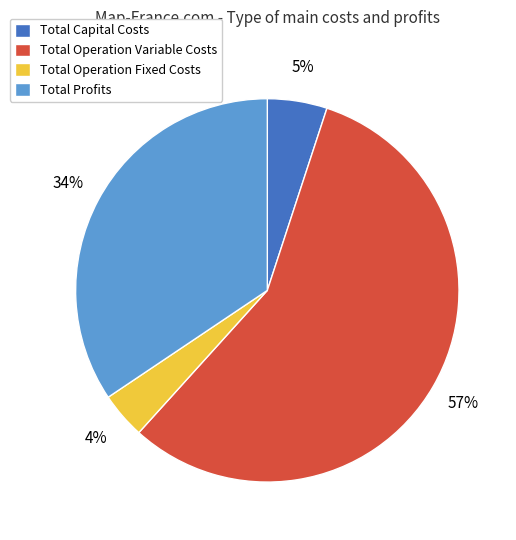

Rank the categories by value from lowest to highest.

Total Operation Fixed Costs, Total Capital Costs, Total Profits, Total Operation Variable Costs